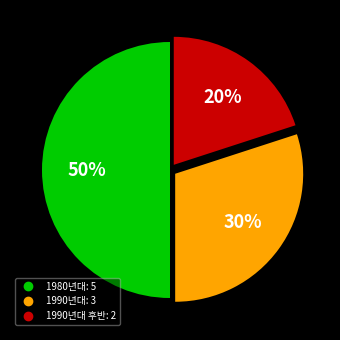

To the nearest percent, what is the average slice percentage?

33%